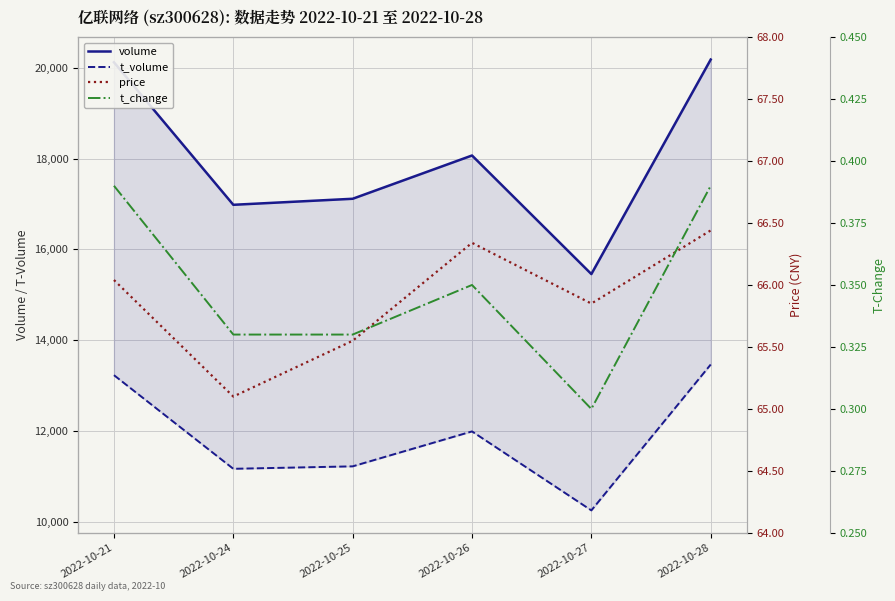

List the labels in order of volume value, smallest first.

2022-10-27, 2022-10-24, 2022-10-25, 2022-10-26, 2022-10-21, 2022-10-28